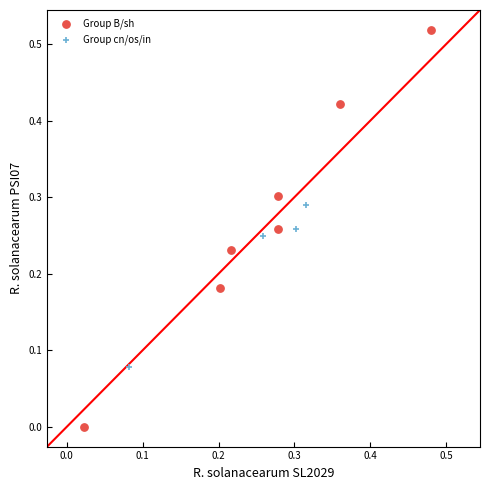

Which series reaches the maximum Y coordinate?

Group B/sh